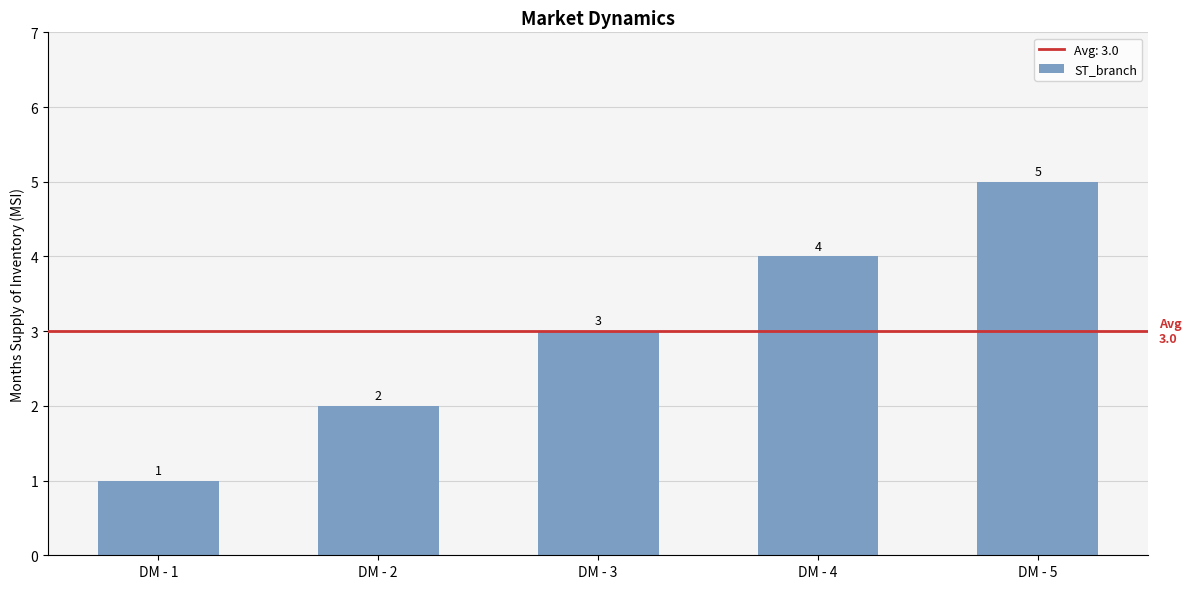

What is the ratio of the value at DM - 5 to the value at DM - 3?

1.7